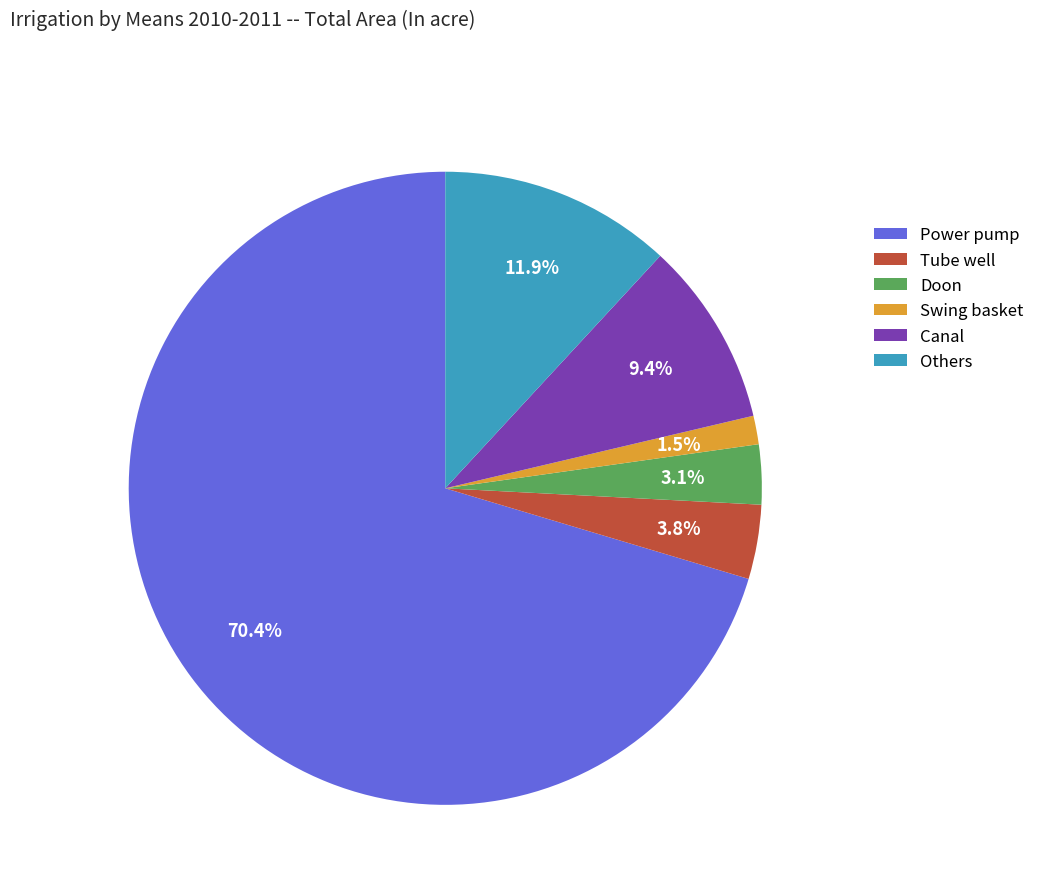

The Tube well slice represents 4% of the pie. True or false?

True